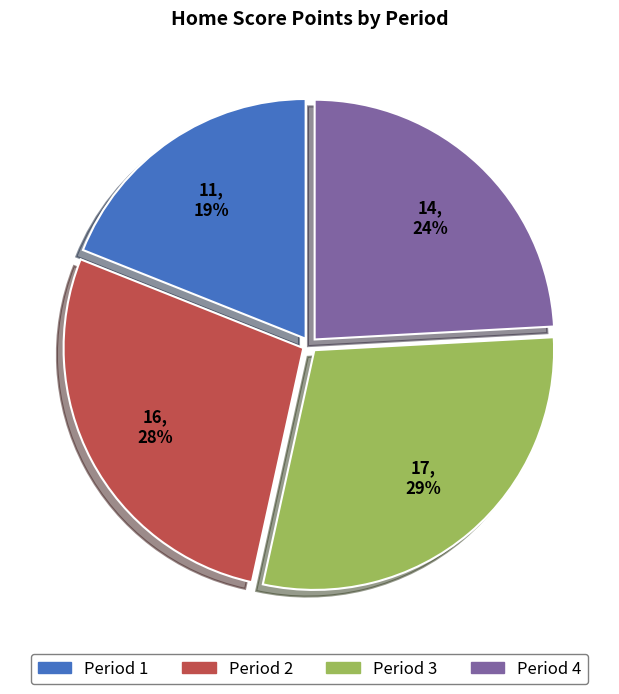

What is the largest slice in the pie chart?

Period 3